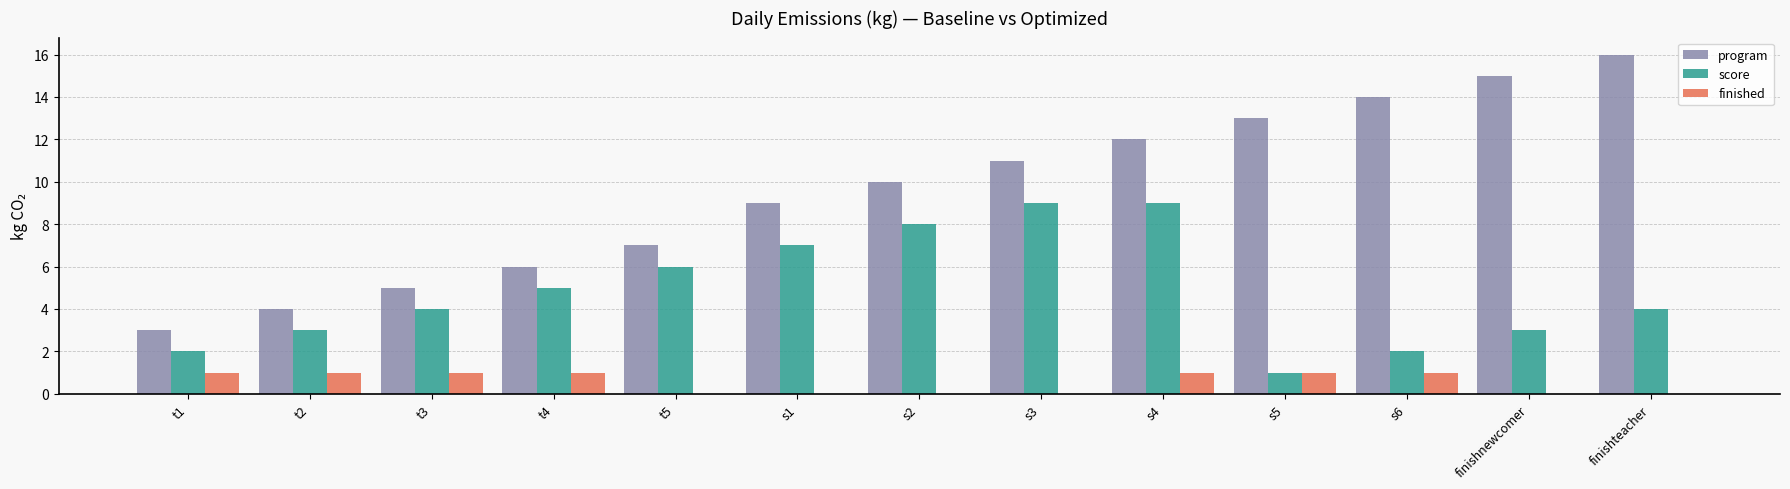

Which category has the highest value across all series?

finishteacher